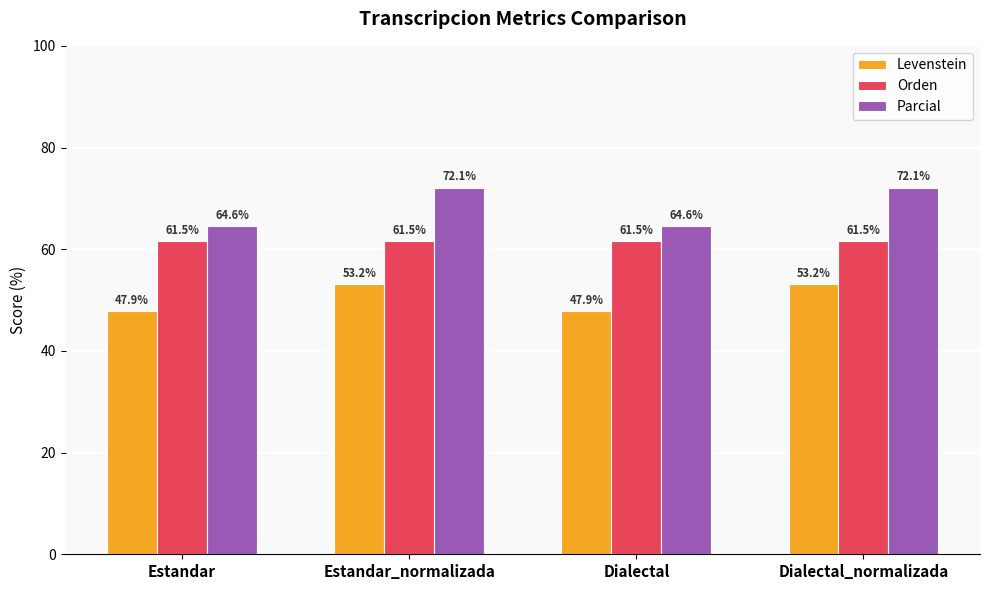

What are all the series names shown in the legend?

Levenstein, Orden, Parcial